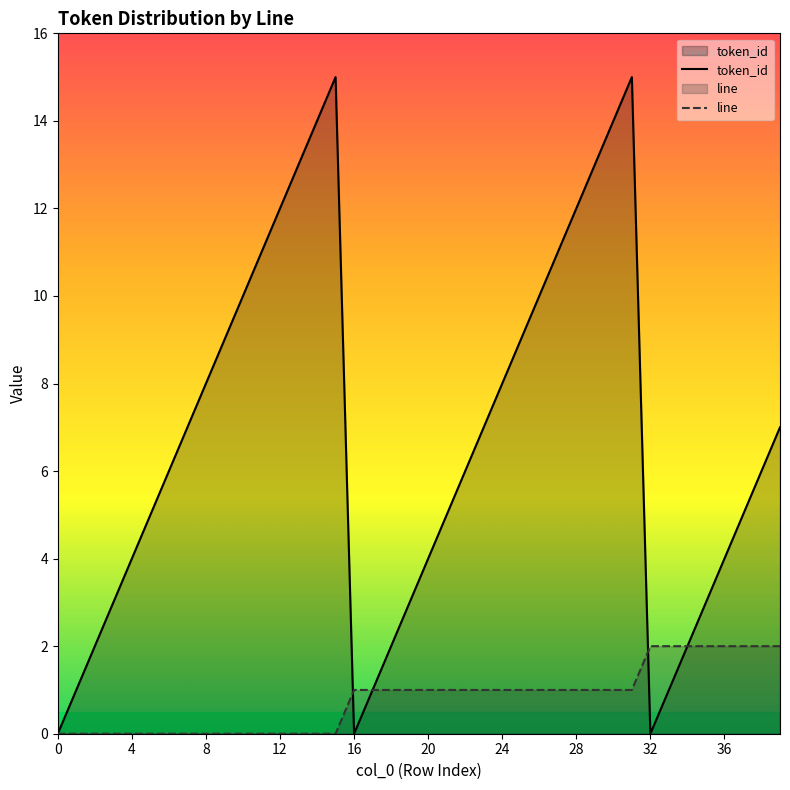

How many intersections are there between token_id and line?

2